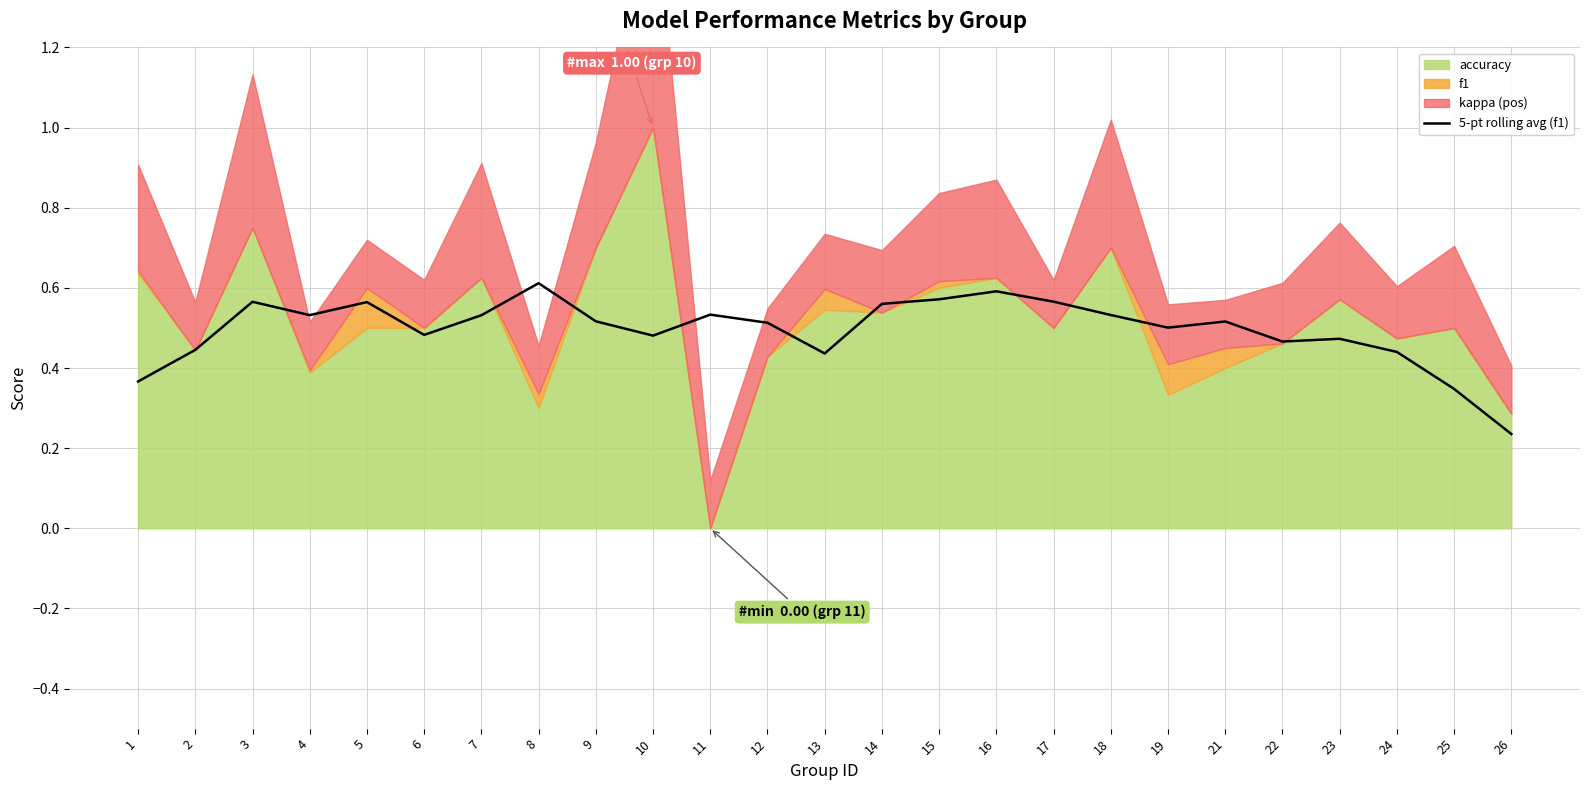

The value of 5-pt rolling avg (f1) at 3 is 0.3. True or false?

False